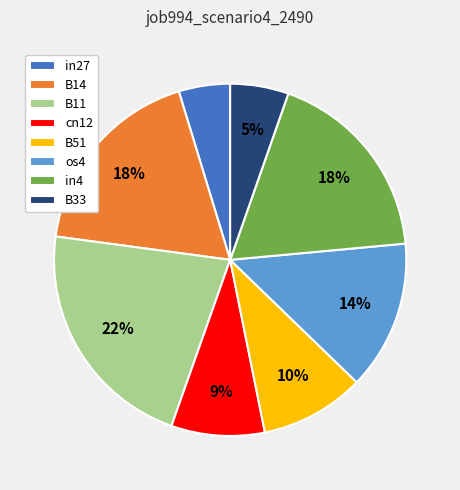

What percentage is the os4 slice, to the nearest percent?

14%